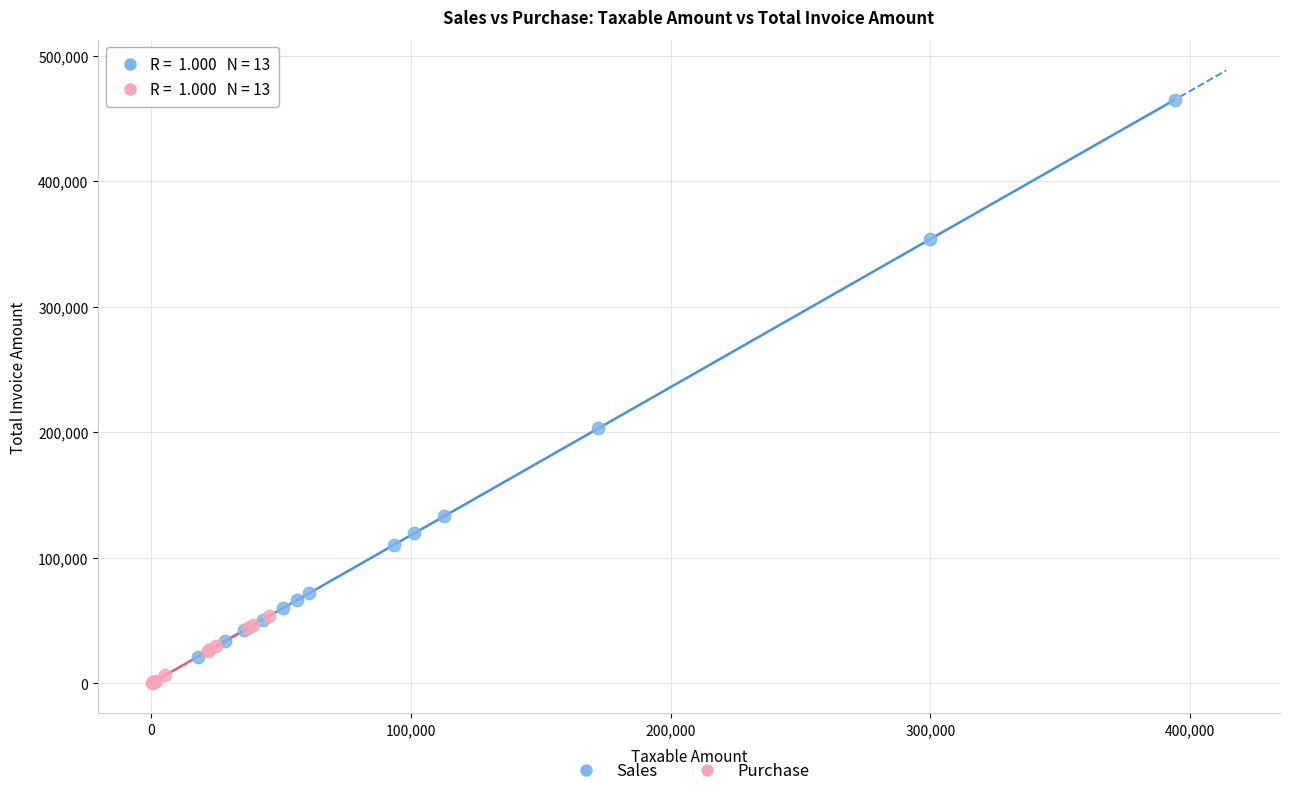

Which series reaches the minimum Y coordinate?

Purchase